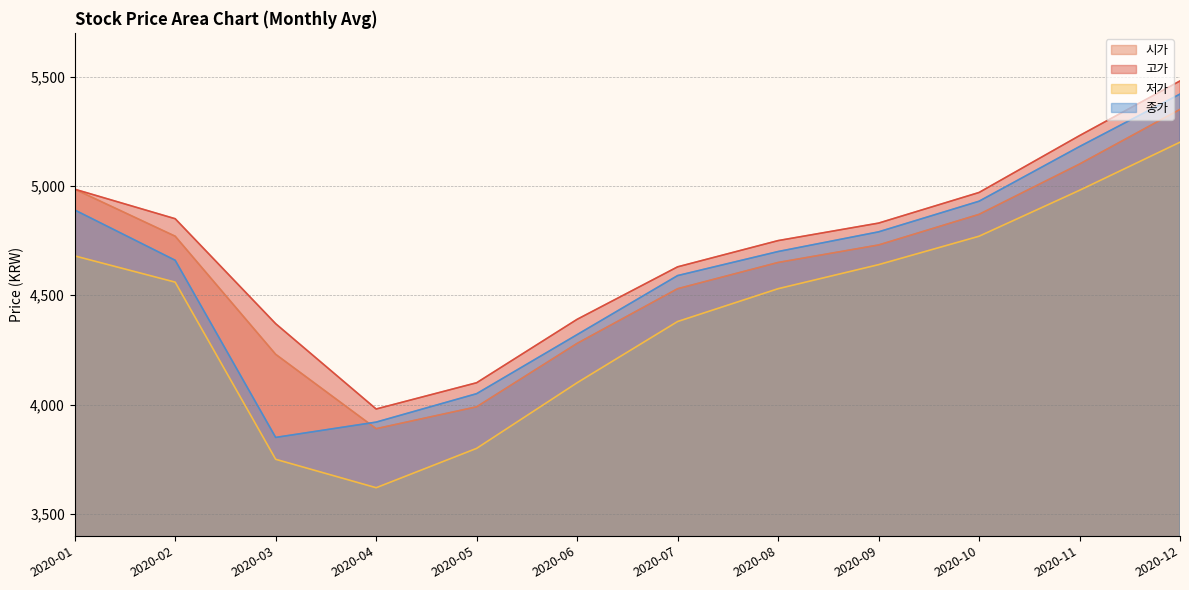

List the series in order of their peak value, lowest first.

저가, 시가, 종가, 고가